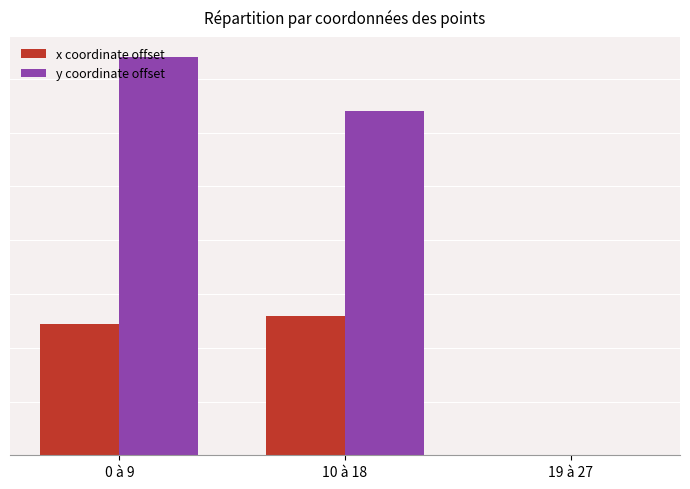

Does the chart contain stacked bars?

No